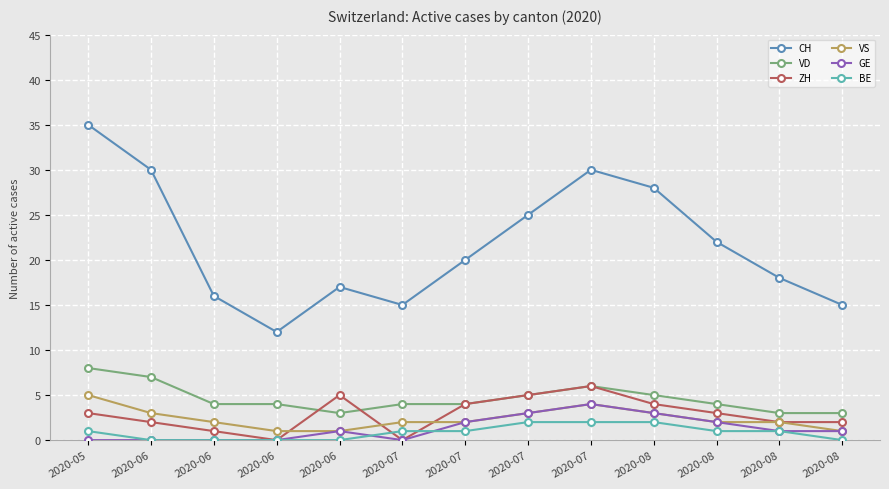

How many series are shown in this chart?

6